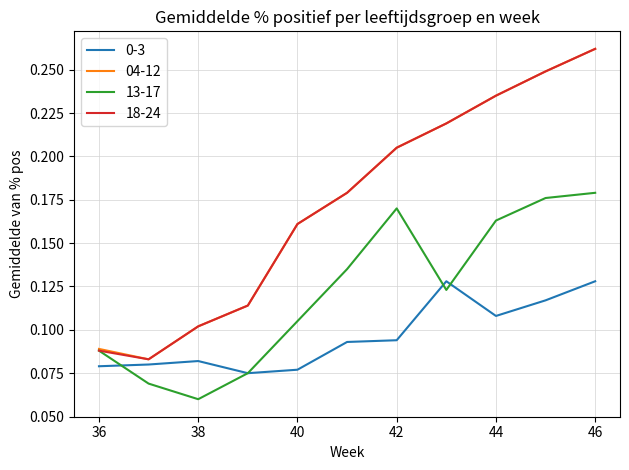

What are all the series names shown in the legend?

0-3, 04-12, 13-17, 18-24